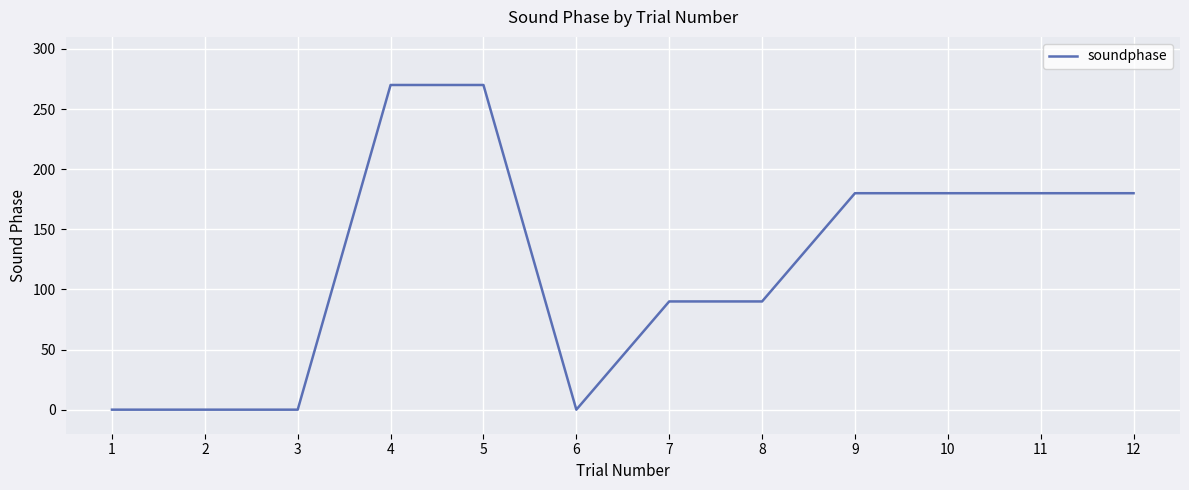

Reading right to left, list all the values displayed in this chart.

180	180	180	180	90	90	0	270	270	0	0	0